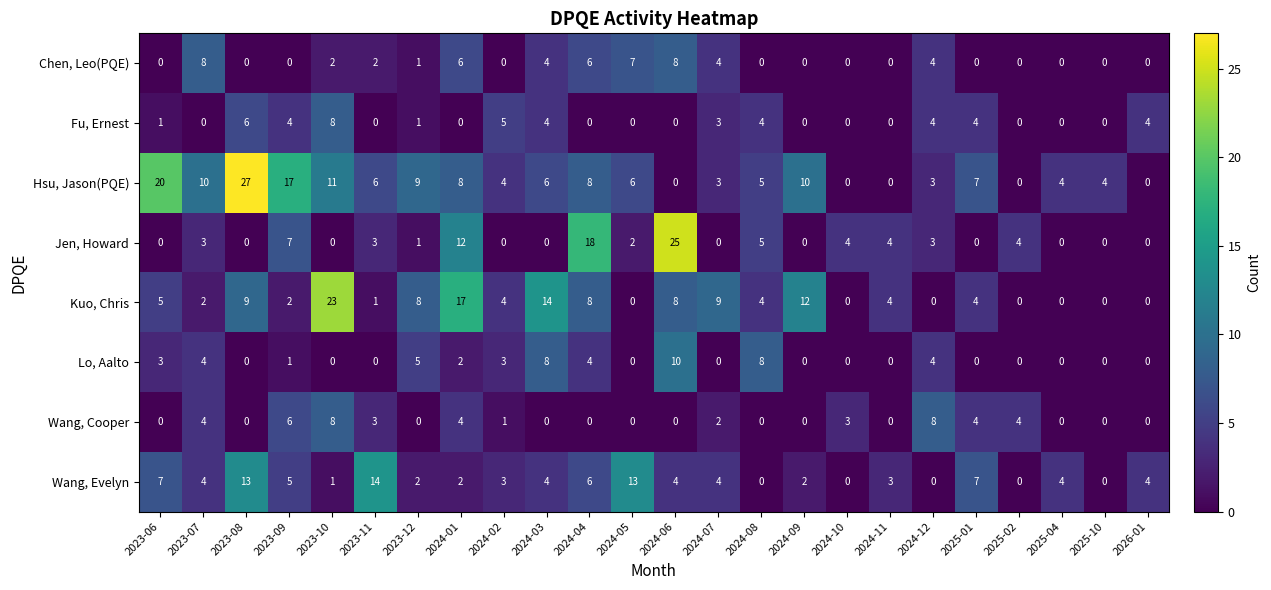

How many positive values does the Wang, Evelyn series have?

19